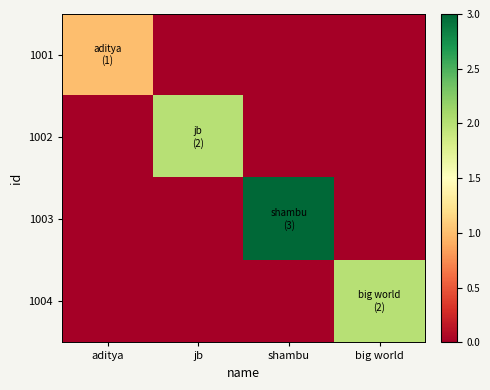

At shambu, list the series in order from smallest to largest.

1001, 1002, 1004, 1003